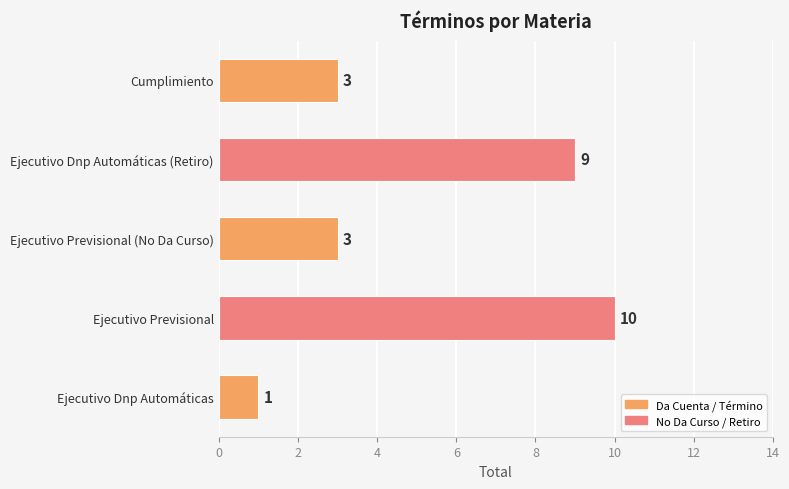

Is it true that the value at Ejecutivo Previsional is 10?

True